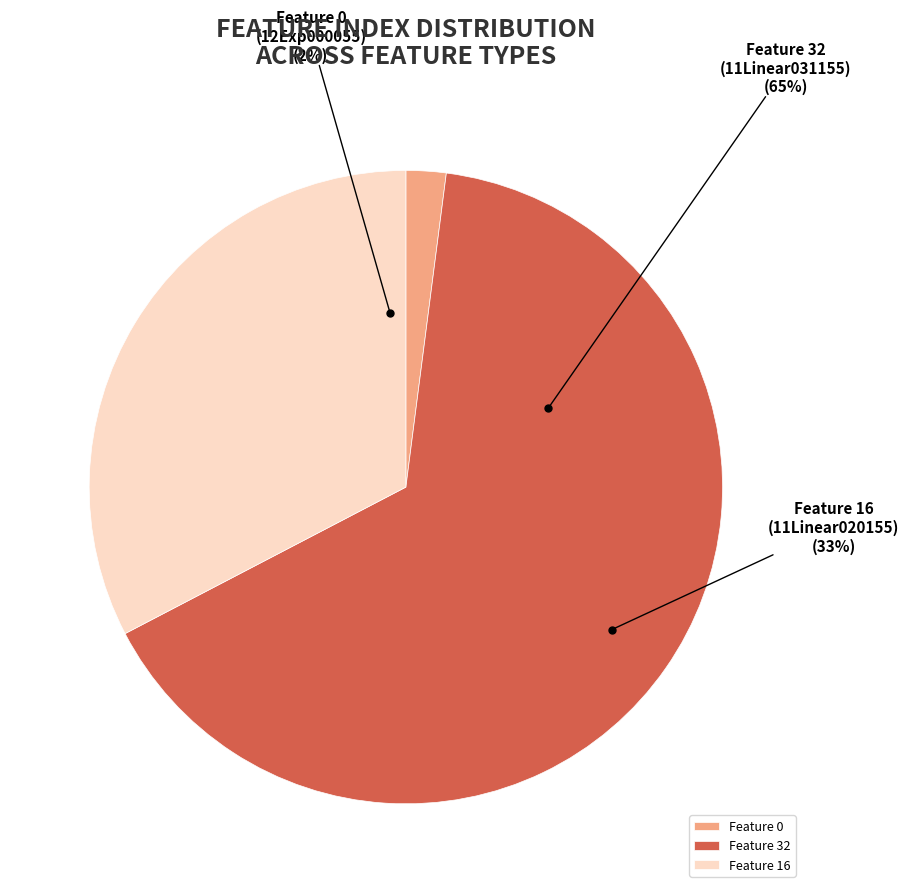

Is it true that Feature 0 (12Exp000055) is 1% of the pie?

False